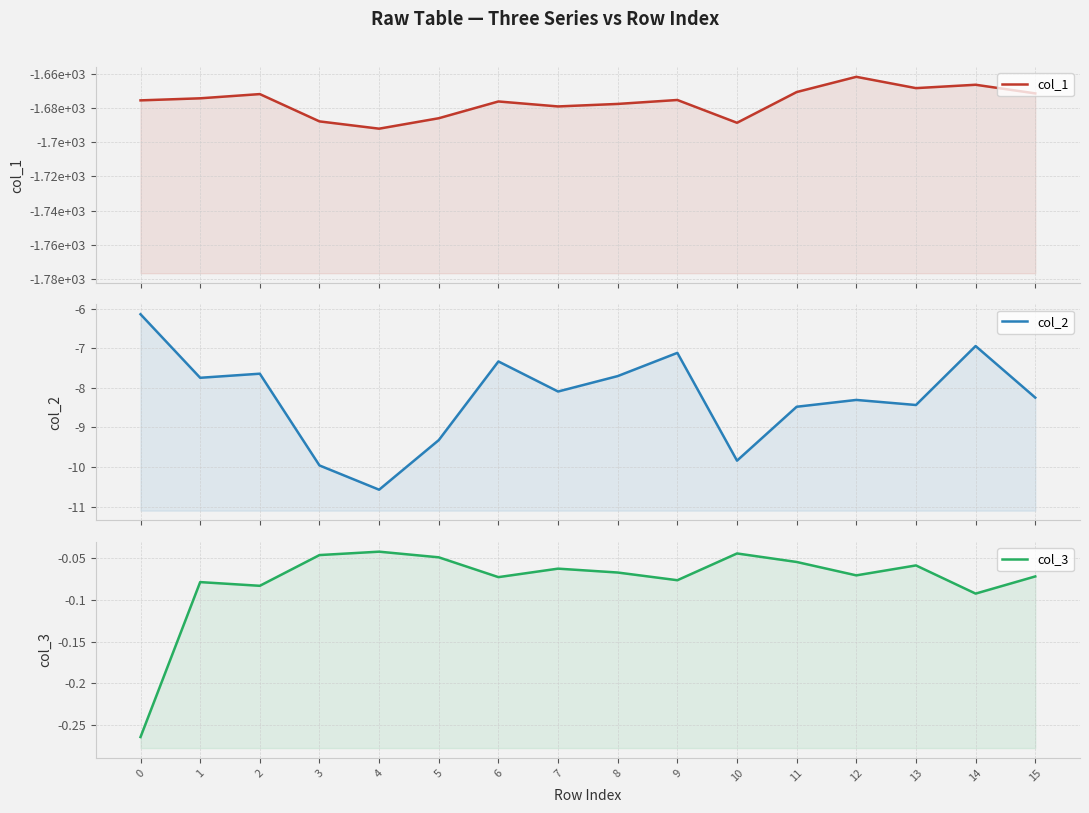

What value does the col_1 series have at 5?

-1685.9